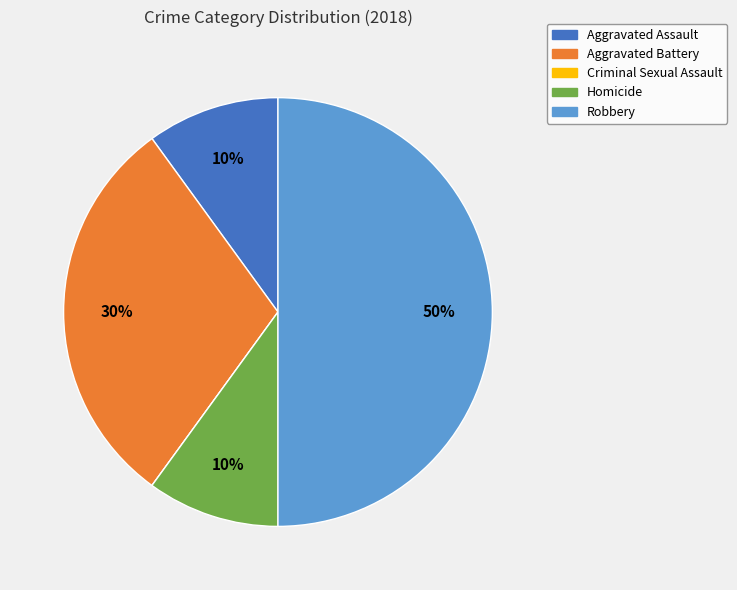

Which has a higher value, Aggravated Battery or Homicide?

Aggravated Battery